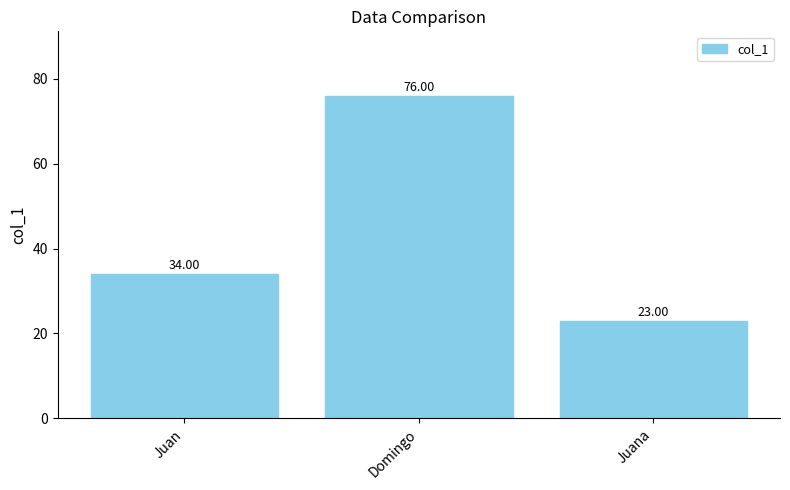

How many values are below 34?

1